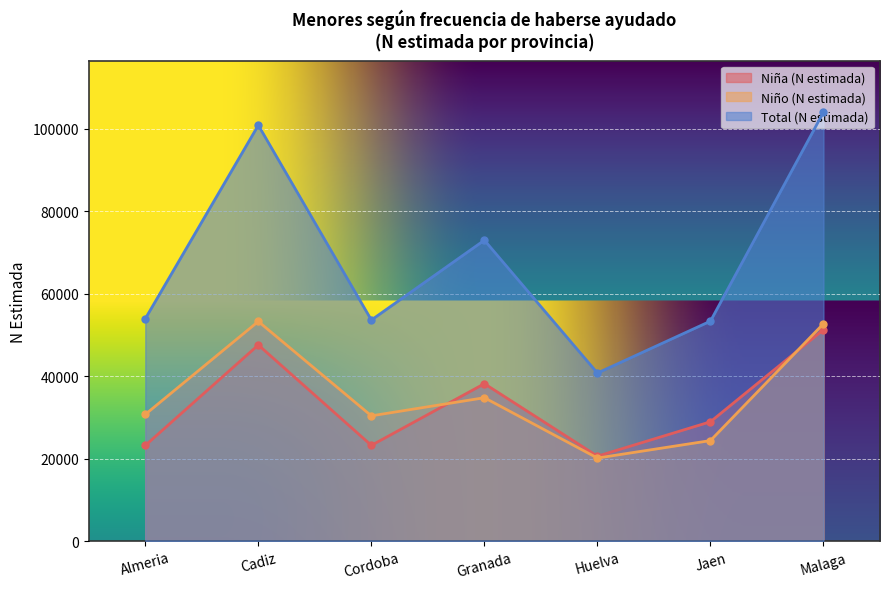

How many distinct data groups are displayed?

3